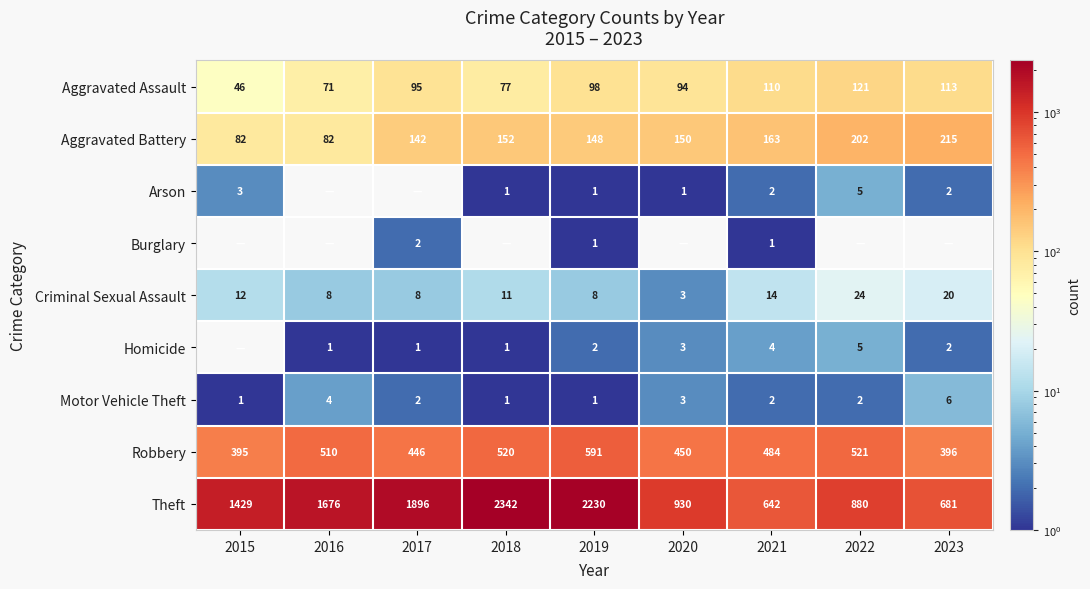

At which label does Motor Vehicle Theft first exceed 2?

2016